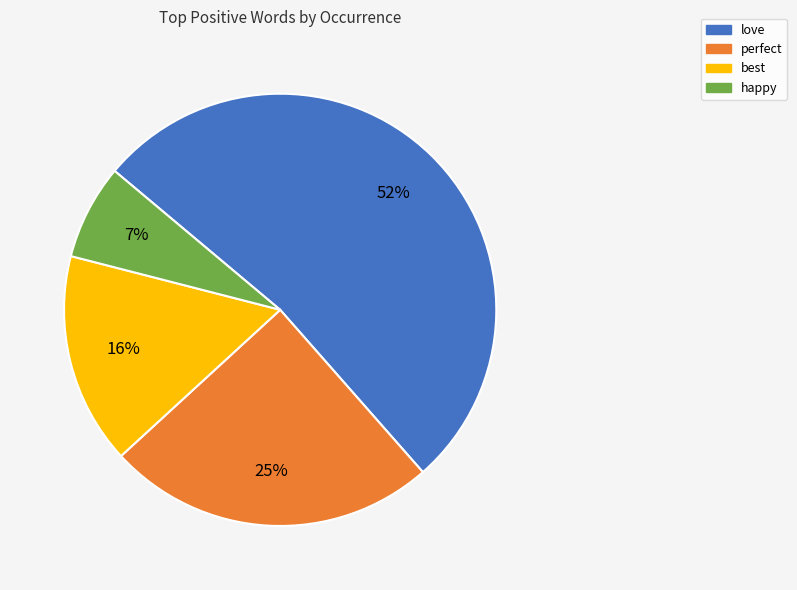

True or false: love accounts for 52% of the total.

True